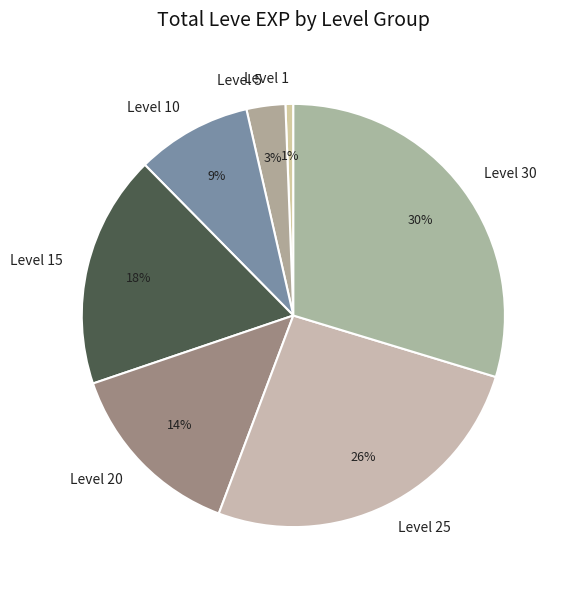

Does Level 5 account for over 50% of the chart?

No